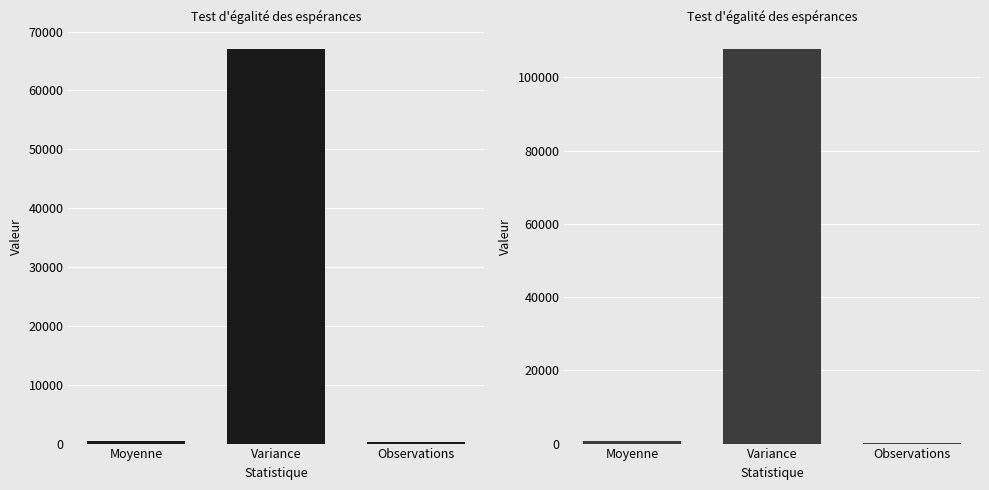

At which label does Variable 1 first exceed 465?

Moyenne